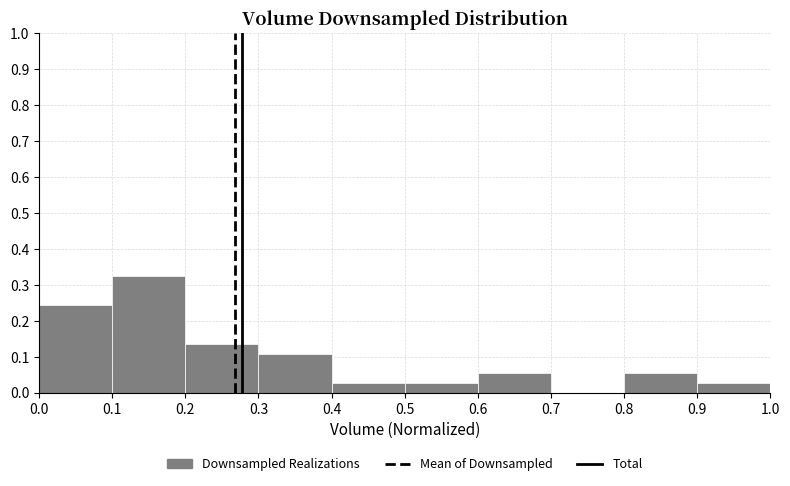

Over which range of the x-axis is the bar tallest?

0.1 to 0.2